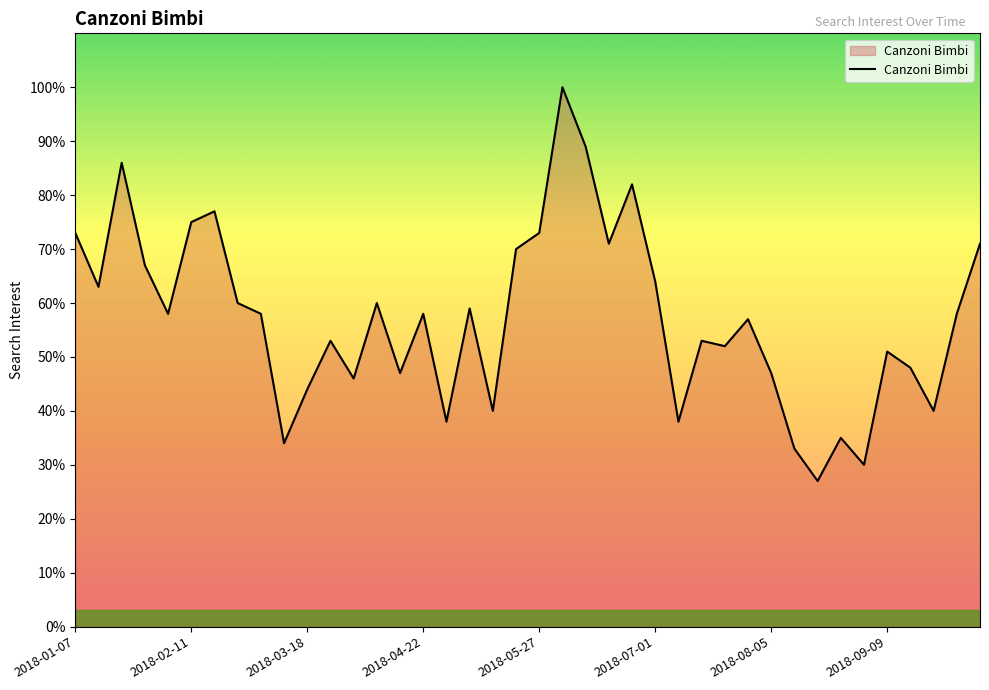

What is the greatest value displayed?

100